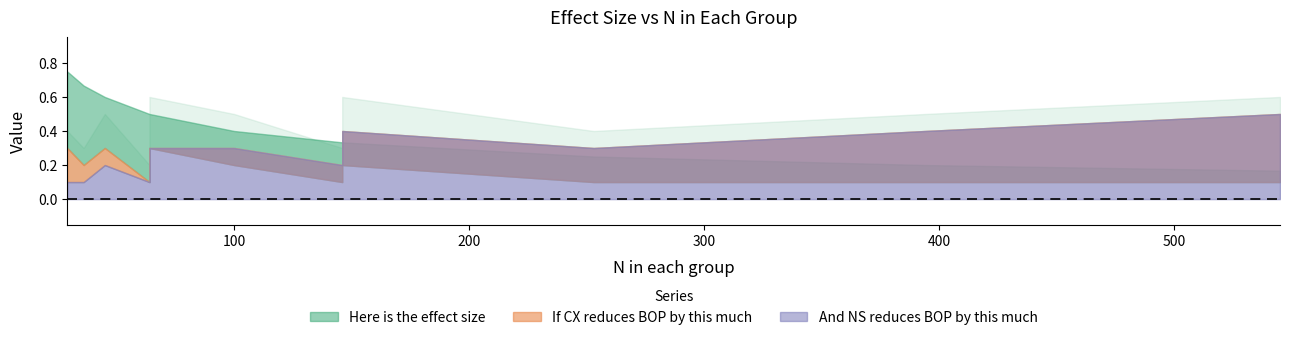

What is the difference between the second highest and second lowest values in the And NS reduces BOP by this much series?

0.3